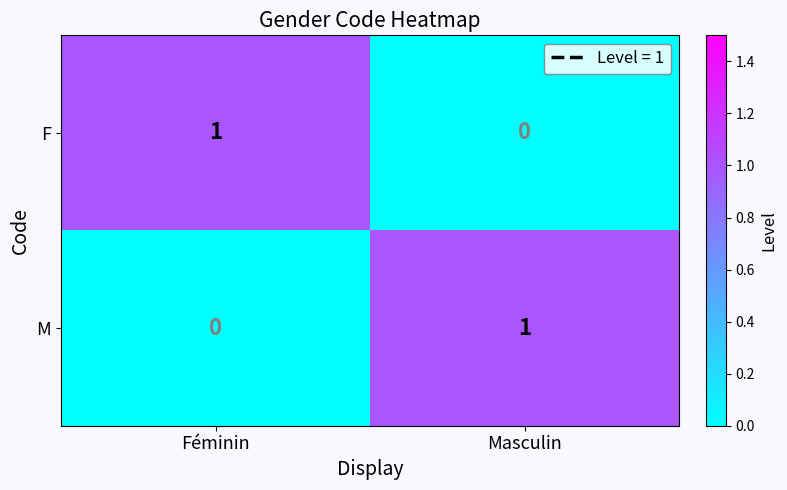

True or false: M has a value of 0 at Féminin.

True